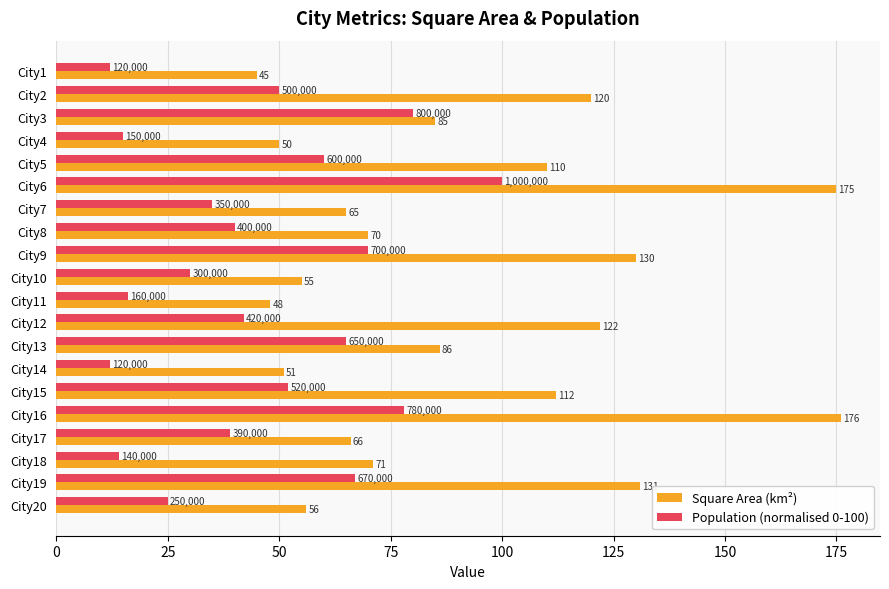

The value of Population (normalised 0-100) at City15 is 52.0. True or false?

True